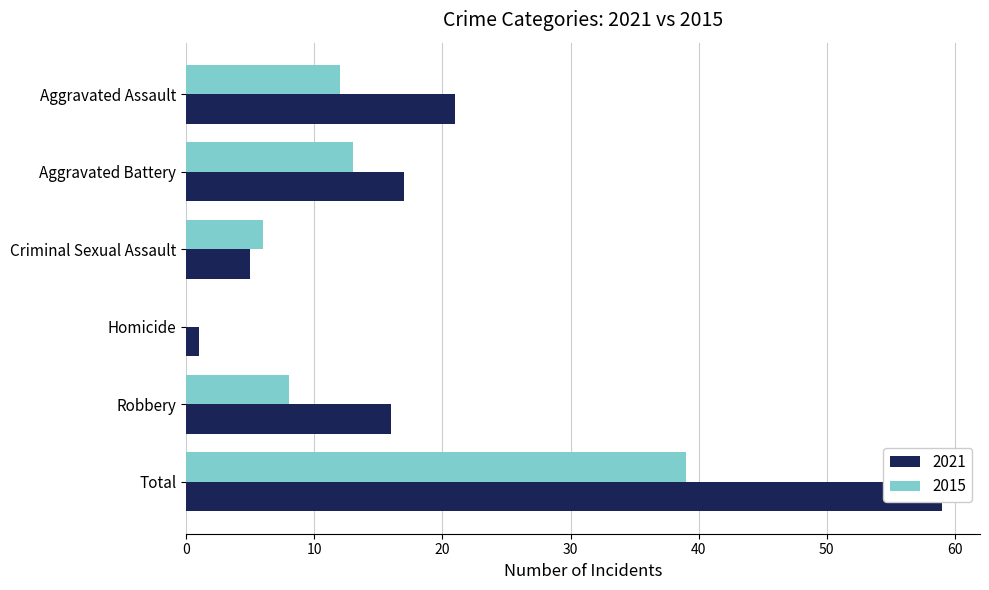

List the series in order of their peak value, highest first.

2021, 2015